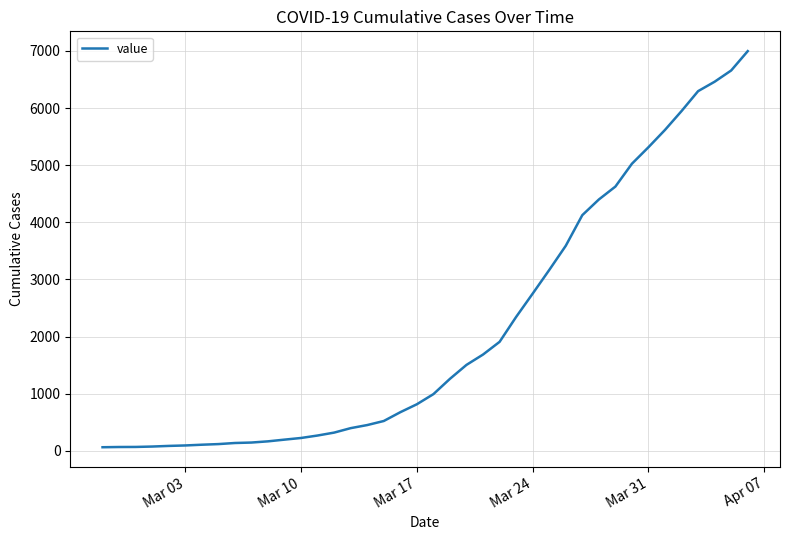

What is the difference between the maximum and minimum values?

6931